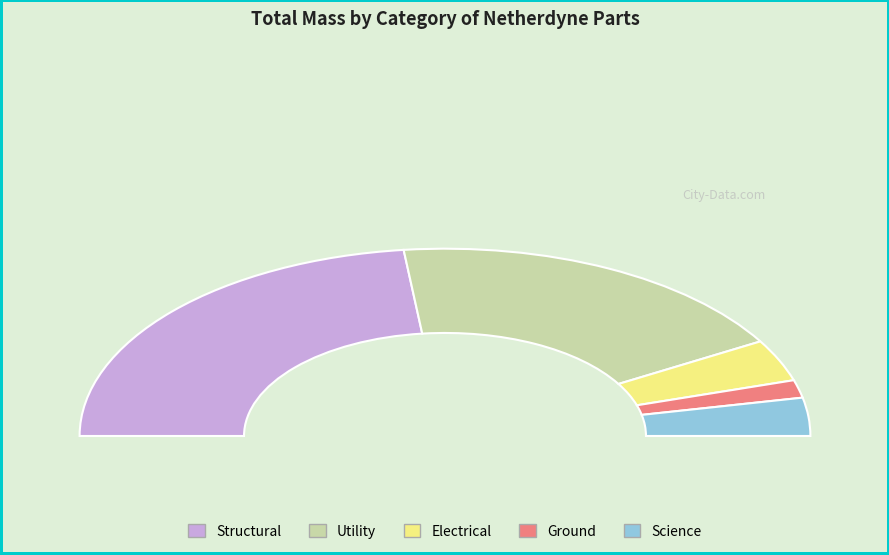

Do Electrical and Science together represent more than half of the pie?

No